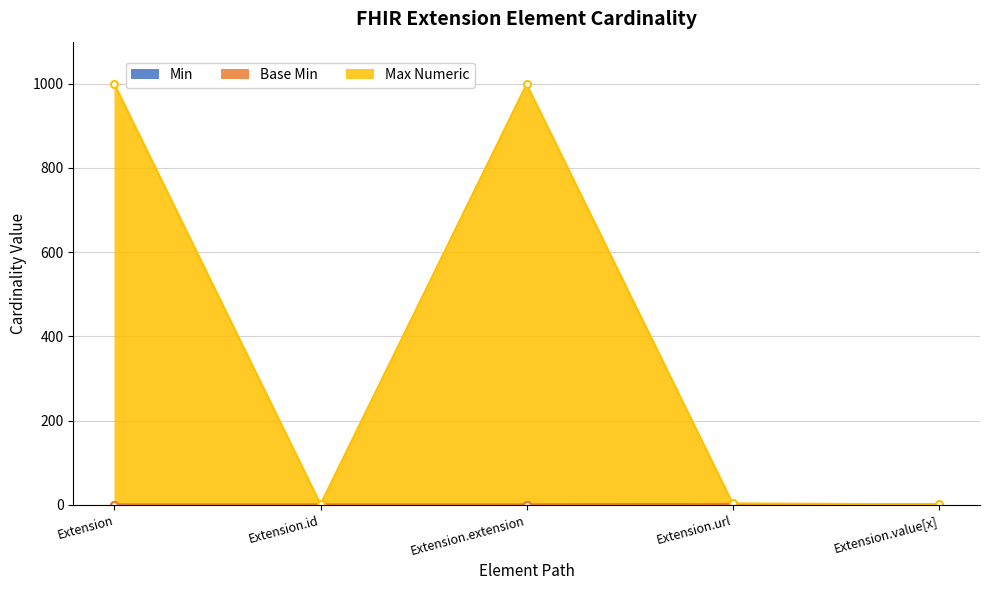

True or false: Max Numeric and Base Min intersect in this chart.

False